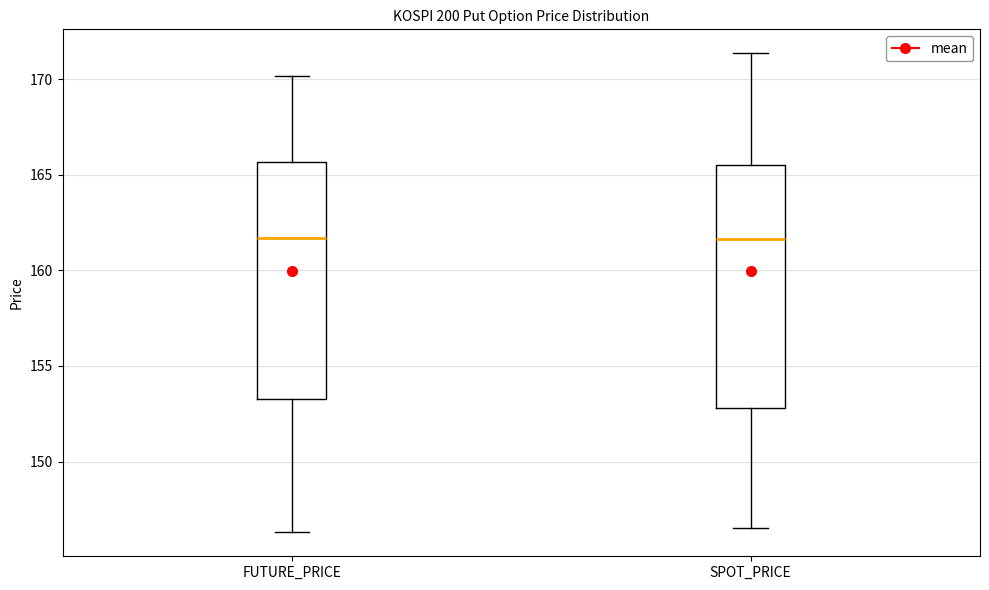

Where does the median line of the box for FUTURE_PRICE sit on the y-axis? The values are not printed on the chart, so give them approximately, as read against the axis.

161.5